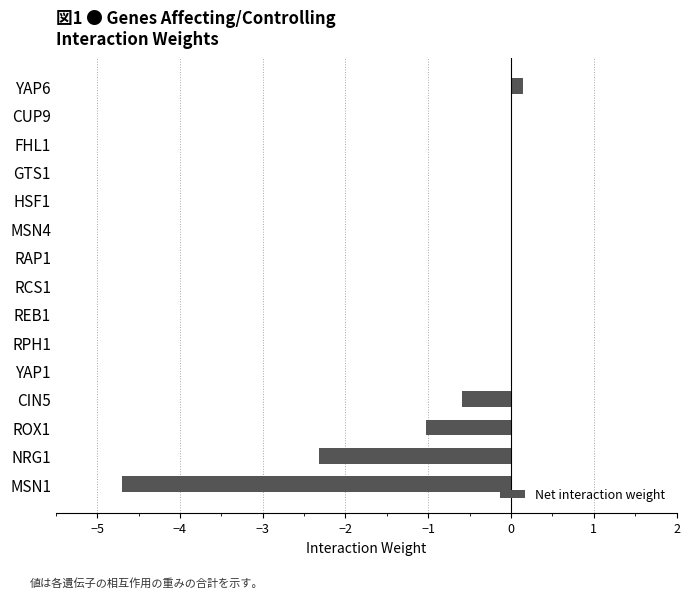

At which label is the value closest to -2?

NRG1